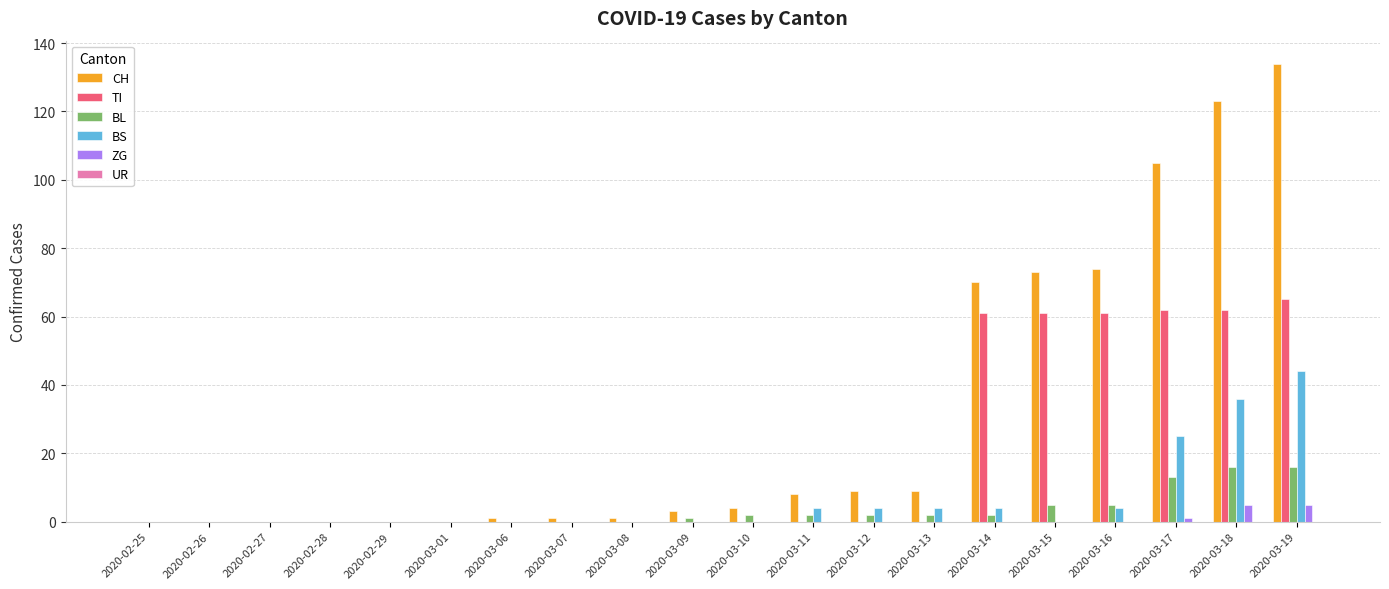

At which label does BS reach its peak?

2020-03-19